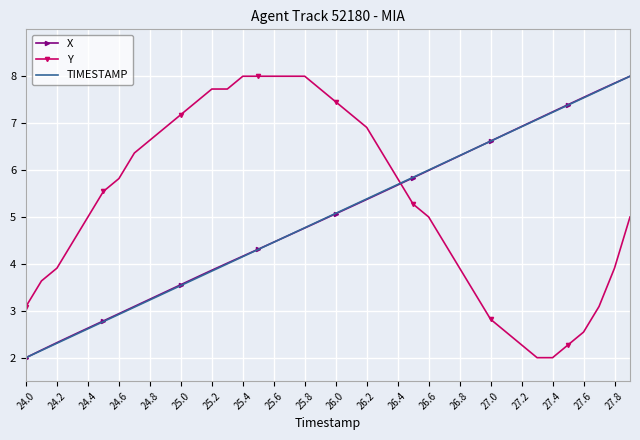

What is the lowest value of the TIMESTAMP series?

2.0